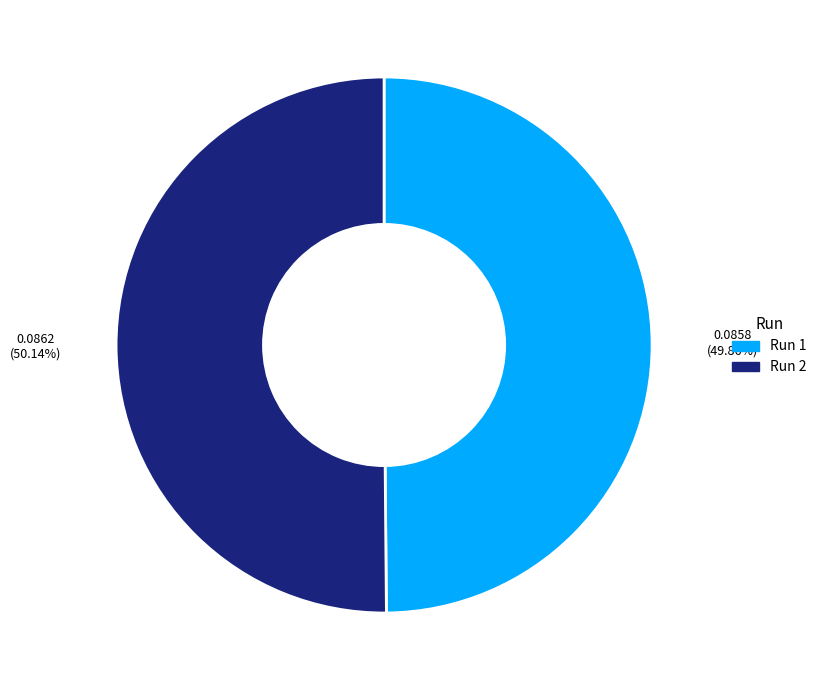

Is there any slice that represents more than half of the pie?

Yes